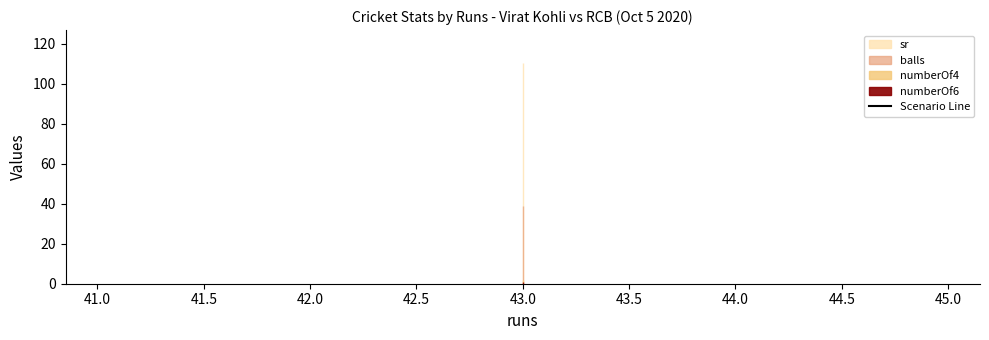

What is the difference between the highest and lowest values at 43?

109.2